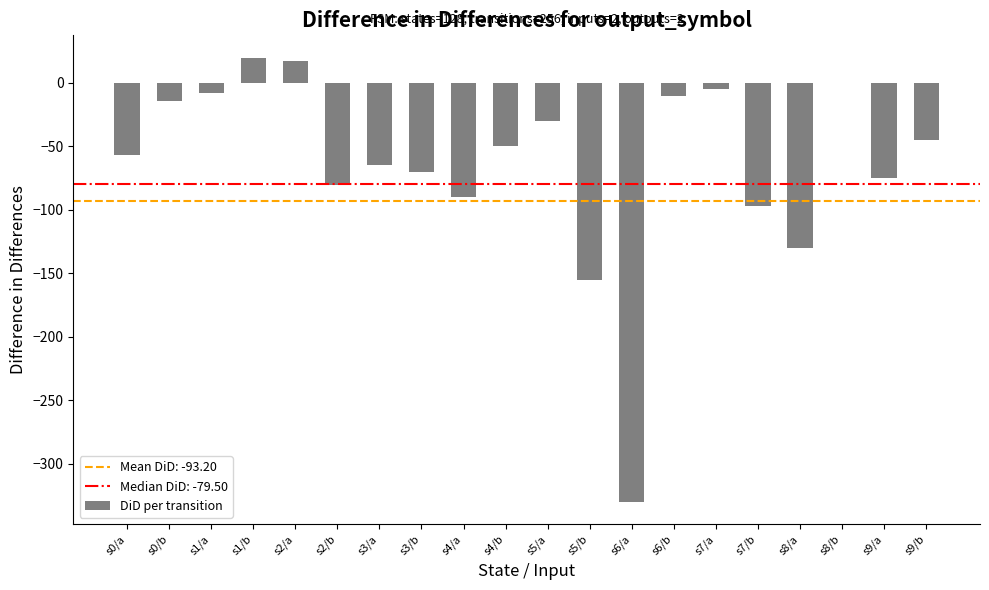

Reading right to left, transcribe all the data shown in this chart.

s9/b=-45	s9/a=-75	s8/b=0	s8/a=-130	s7/b=-97	s7/a=-5	s6/b=-10	s6/a=-330	s5/b=-155	s5/a=-30	s4/b=-50	s4/a=-90	s3/b=-70	s3/a=-65	s2/b=-80	s2/a=17	s1/b=20	s1/a=-8	s0/b=-14	s0/a=-57